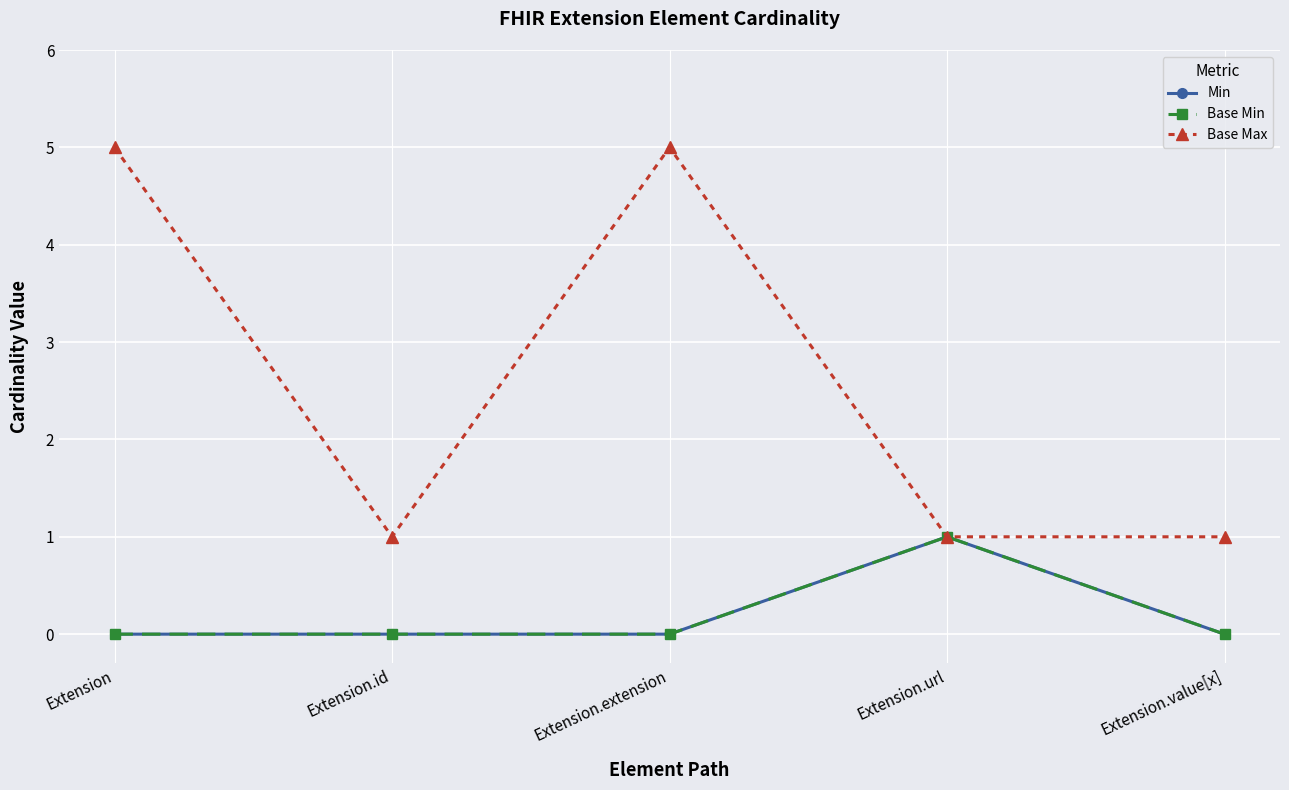

Is this an area chart (filled region under the line)?

No